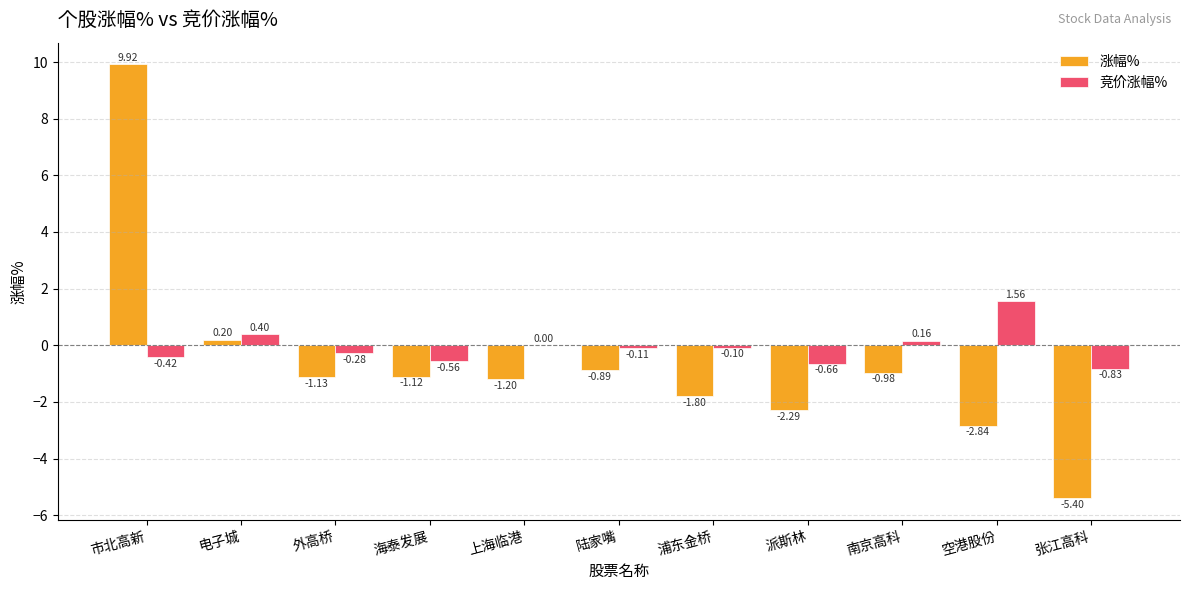

Which series changed the most between 海泰发展 and 张江高科?

涨幅%